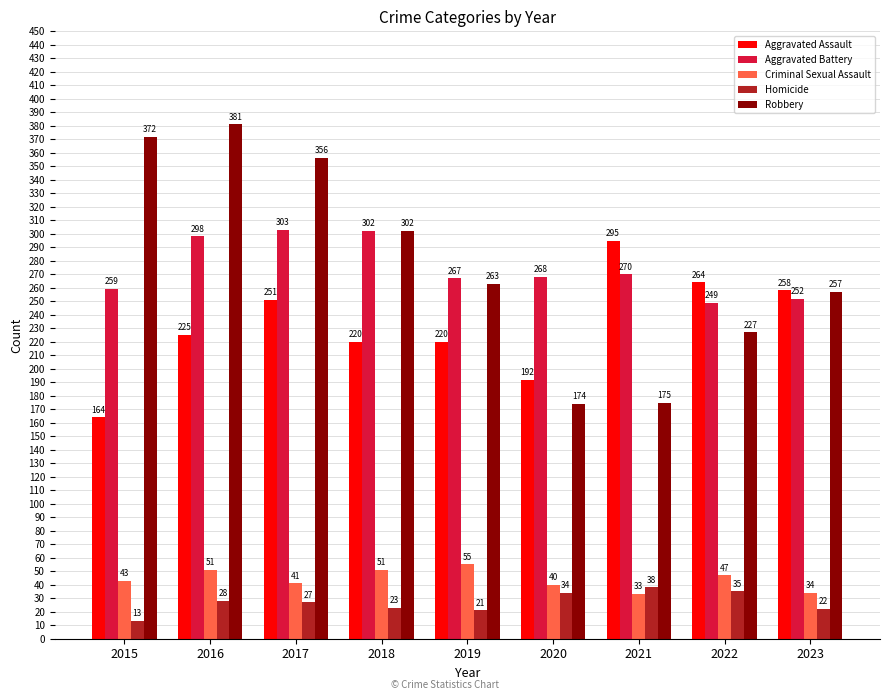

What is the total value across all series at 2018?

898